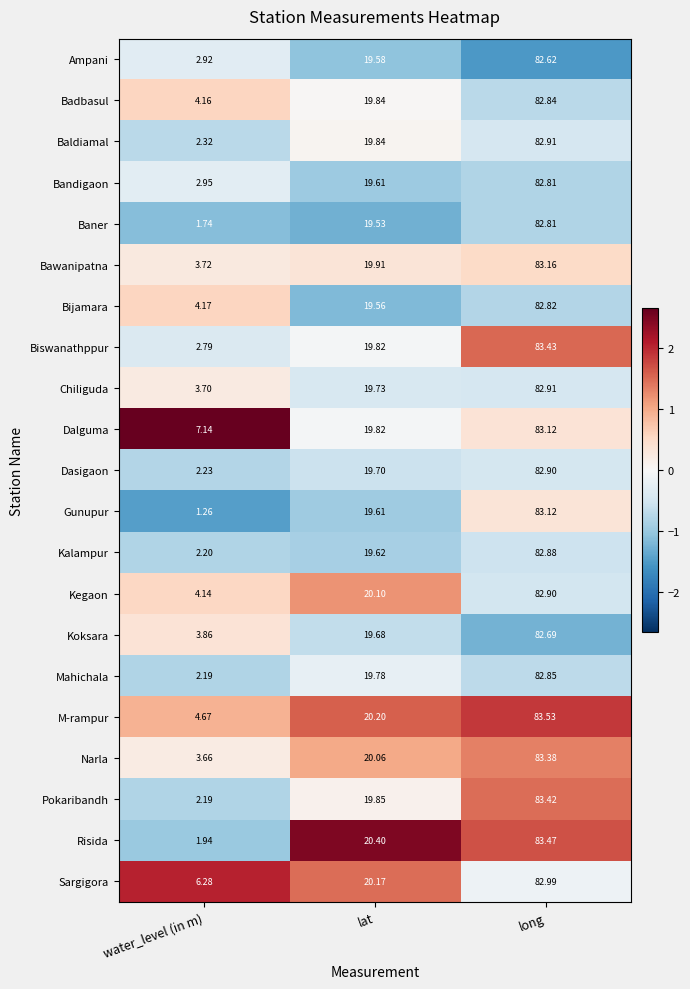

Where is Pokaribandh nearest to the value 42?

lat